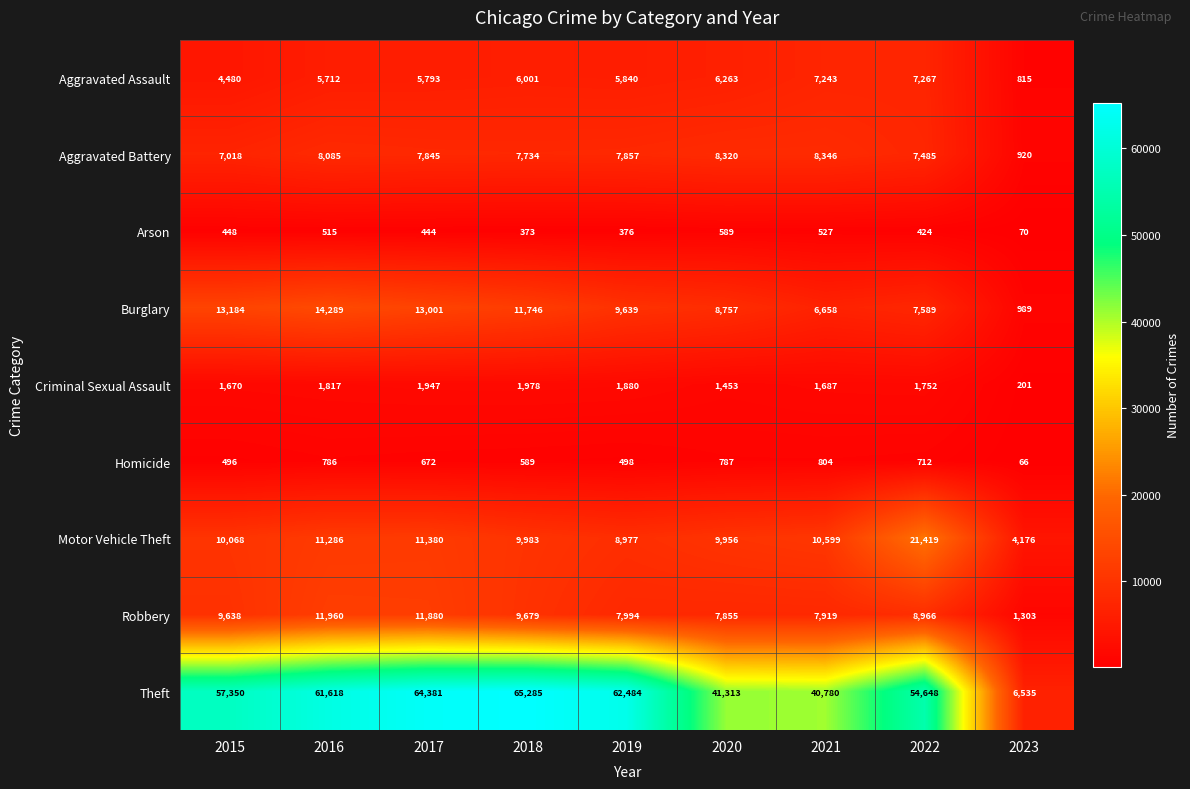

What is the total value across all series at 2020?

85293